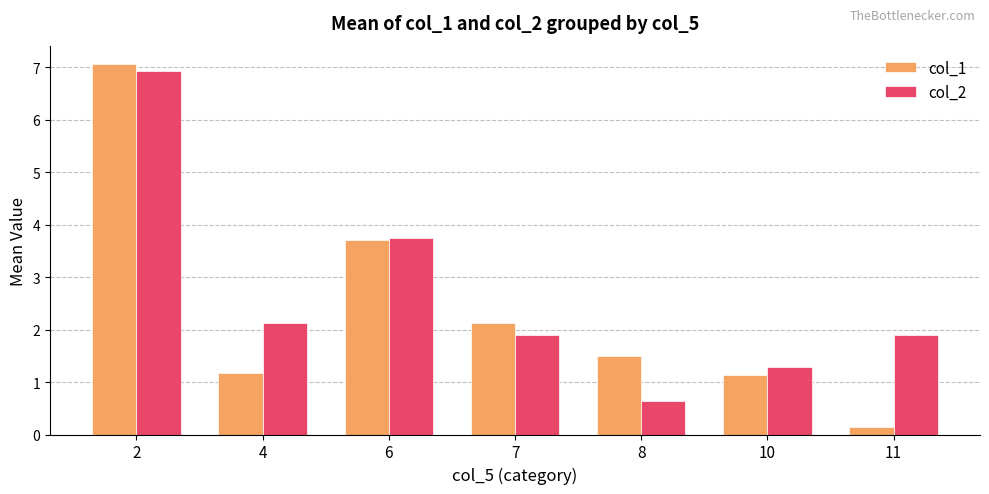

Is it true that col_2 equals 1.9 at 11?

True